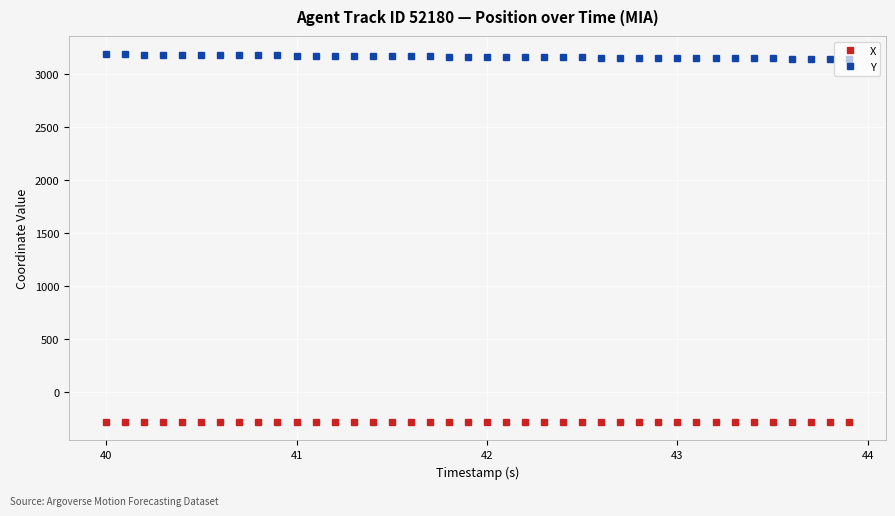

True or false: Y and X cross at least once.

False